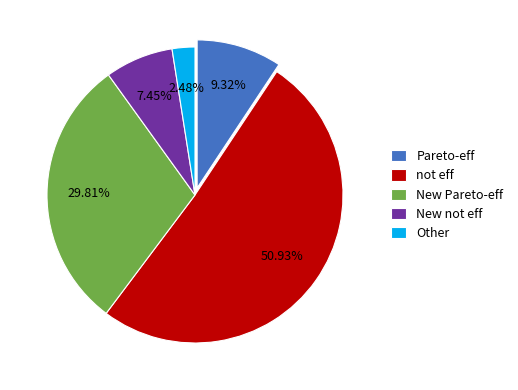

To the nearest percent, what portion does Pareto-eff represent?

9%